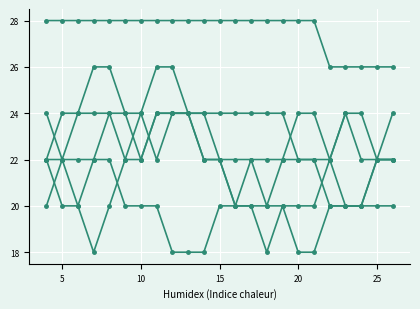

Is this an area chart (filled region under the line)?

No